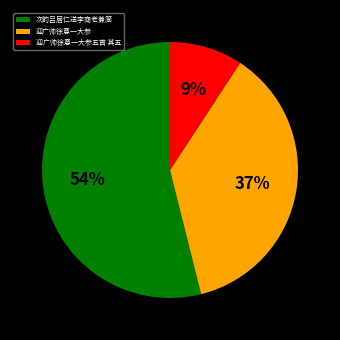

The 迎广帅徐意一大参 slice represents 45% of the pie. True or false?

False